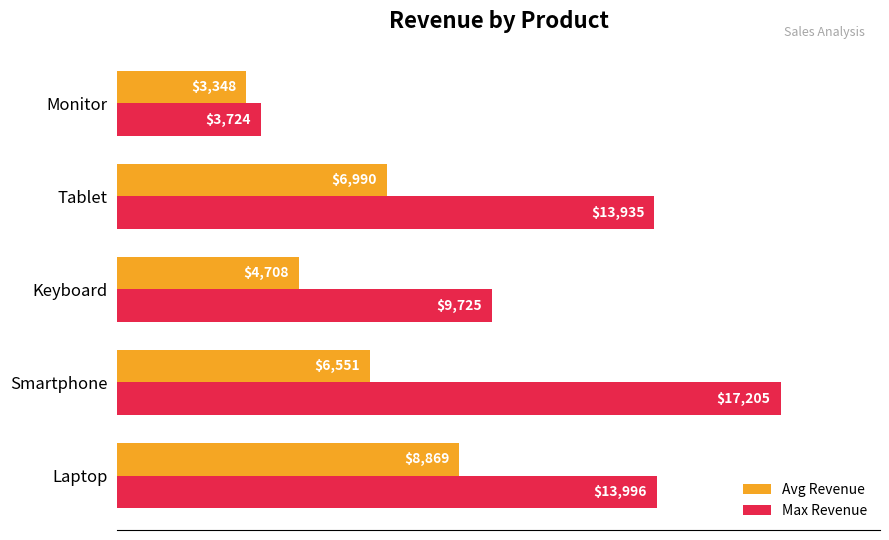

Rank the series by their maximum value, from lowest to highest.

Avg Revenue, Max Revenue